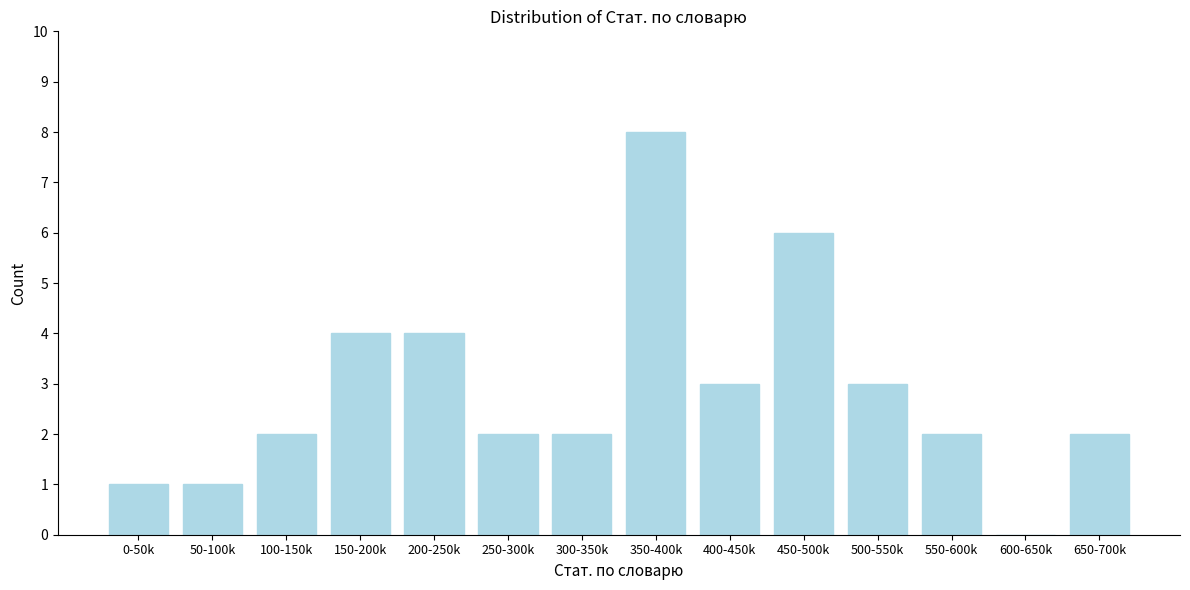

Reading left to right, what are all the values shown in this chart?

0-50k=1	50-100k=1	100-150k=2	150-200k=4	200-250k=4	250-300k=2	300-350k=2	350-400k=8	400-450k=3	450-500k=6	500-550k=3	550-600k=2	600-650k=0	650-700k=2